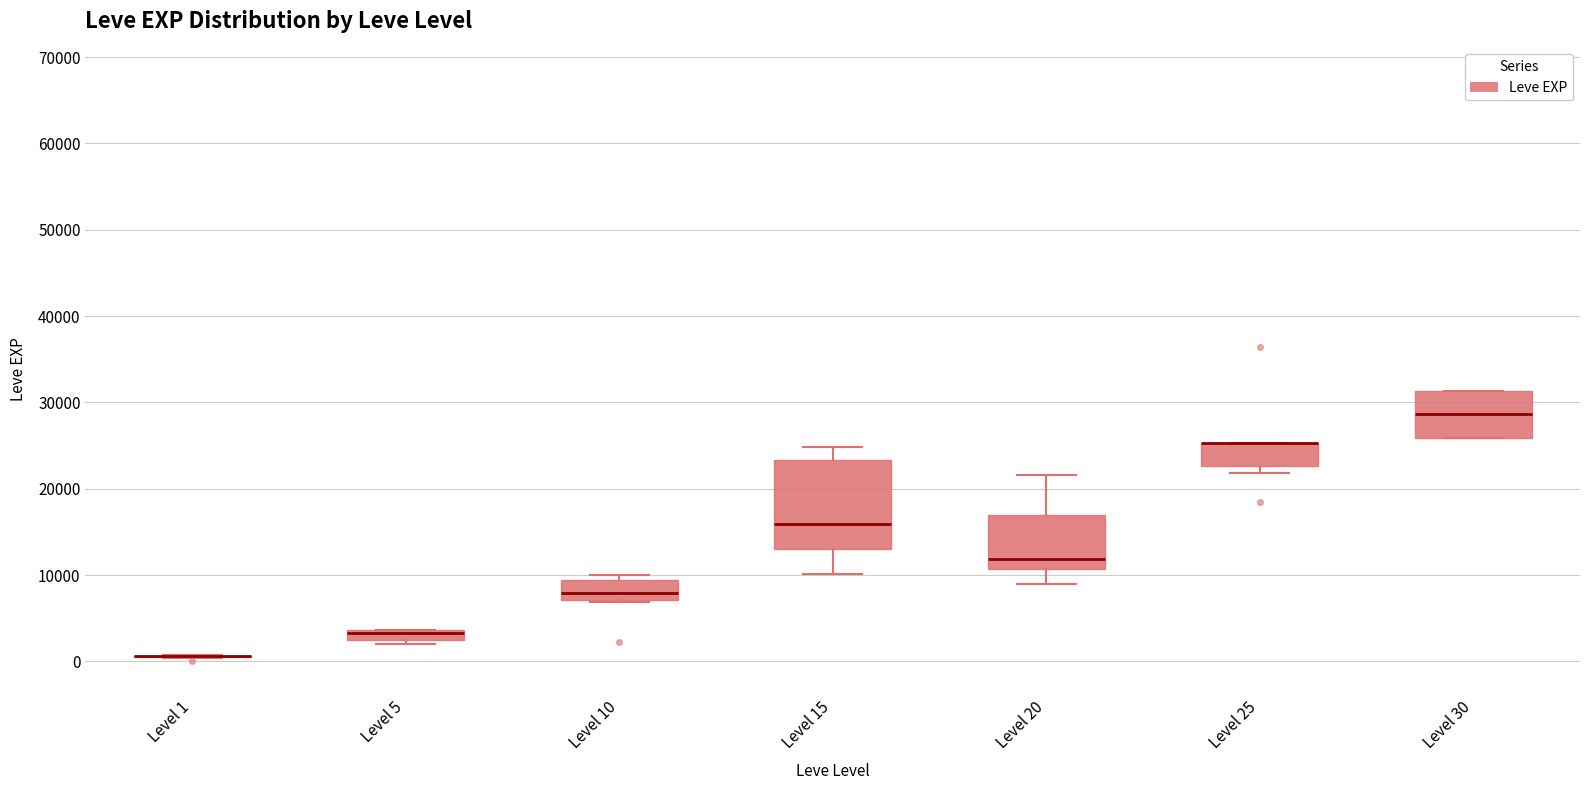

Which box is the tallest, from its lower edge to its upper edge?

Level 15